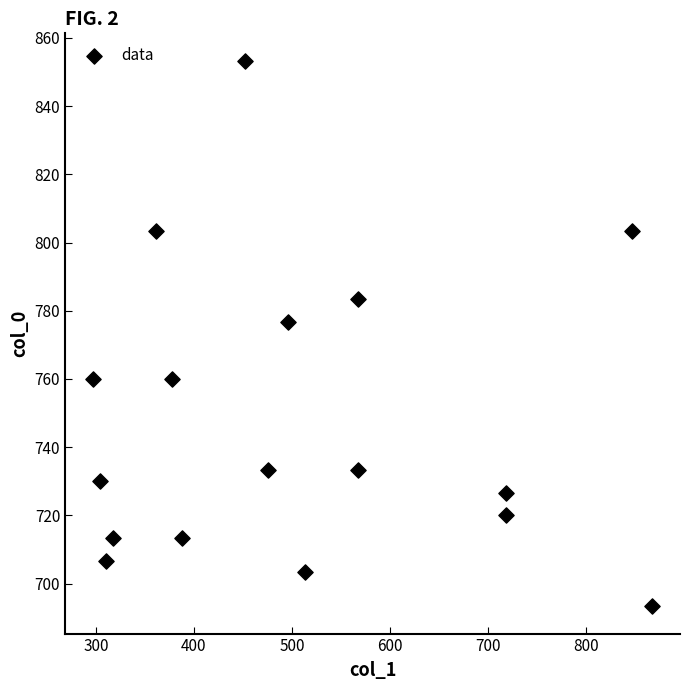

What Y value in the scatter plot is closest to 773?

776.7